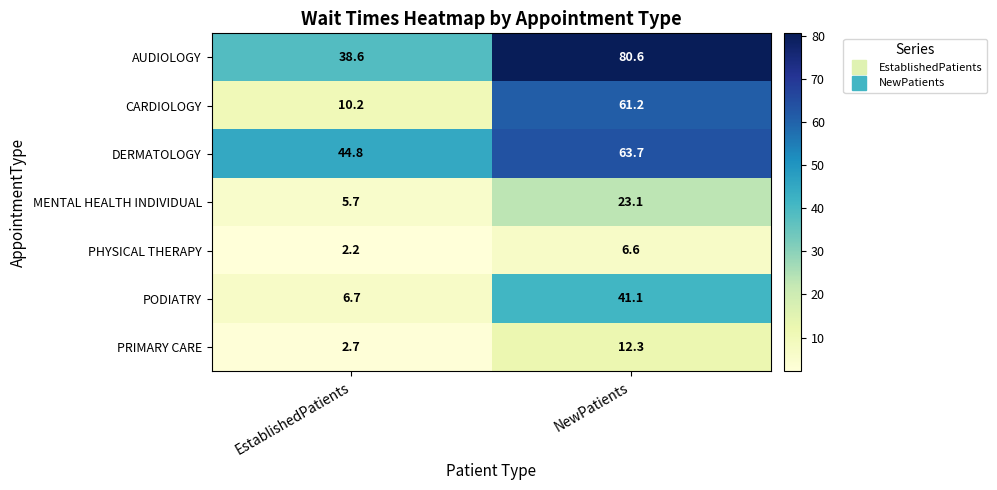

Reading left to right, extract all data points from this chart.

AUDIOLOGY: EstablishedPatients=38.6	NewPatients=80.6
CARDIOLOGY: EstablishedPatients=10.2	NewPatients=61.2
DERMATOLOGY: EstablishedPatients=44.8	NewPatients=63.7
MENTAL HEALTH INDIVIDUAL: EstablishedPatients=5.7	NewPatients=23.1
PHYSICAL THERAPY: EstablishedPatients=2.2	NewPatients=6.6
PODIATRY: EstablishedPatients=6.7	NewPatients=41.1
PRIMARY CARE: EstablishedPatients=2.7	NewPatients=12.3